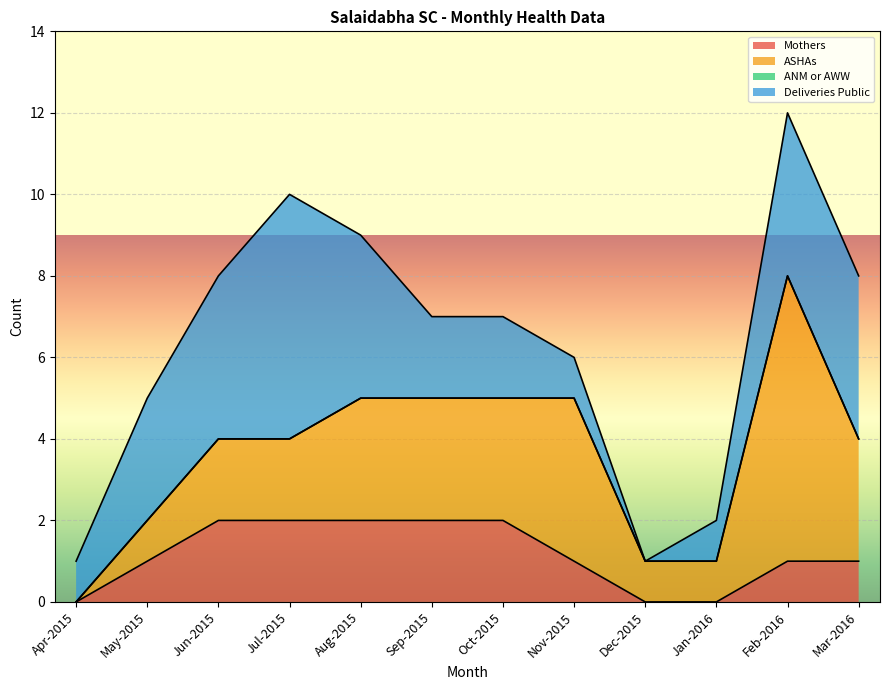

How many values in Deliveries Public are above zero?

11